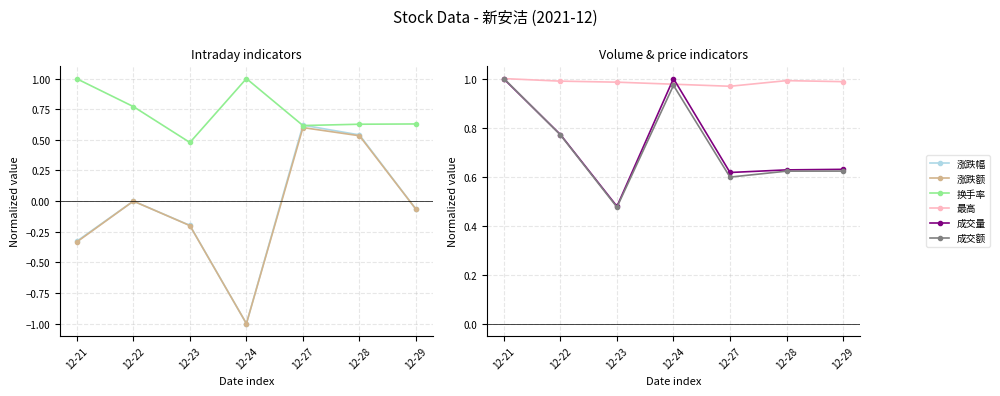

At which category is the sum across all series the highest?

12-27